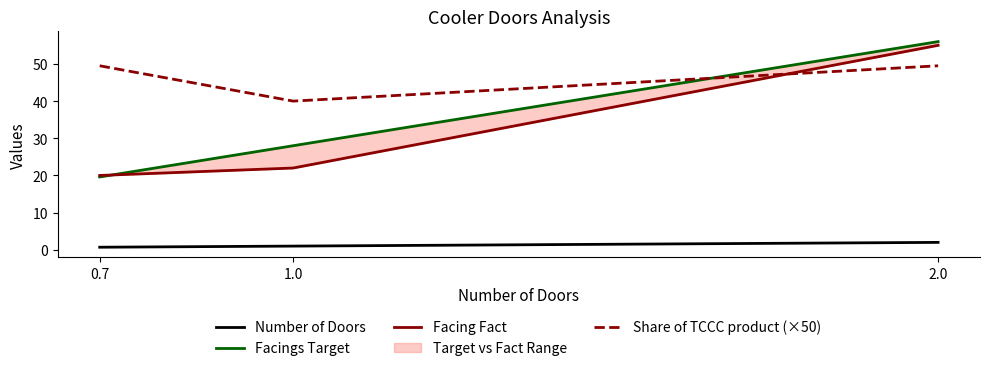

Is this an area chart (filled region under the line)?

No